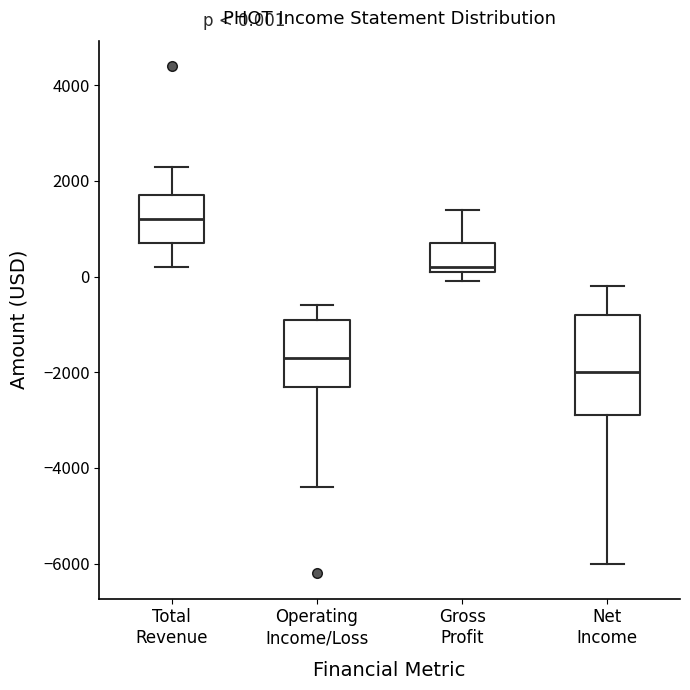

Which box is the tallest, from its lower edge to its upper edge?

Net Income